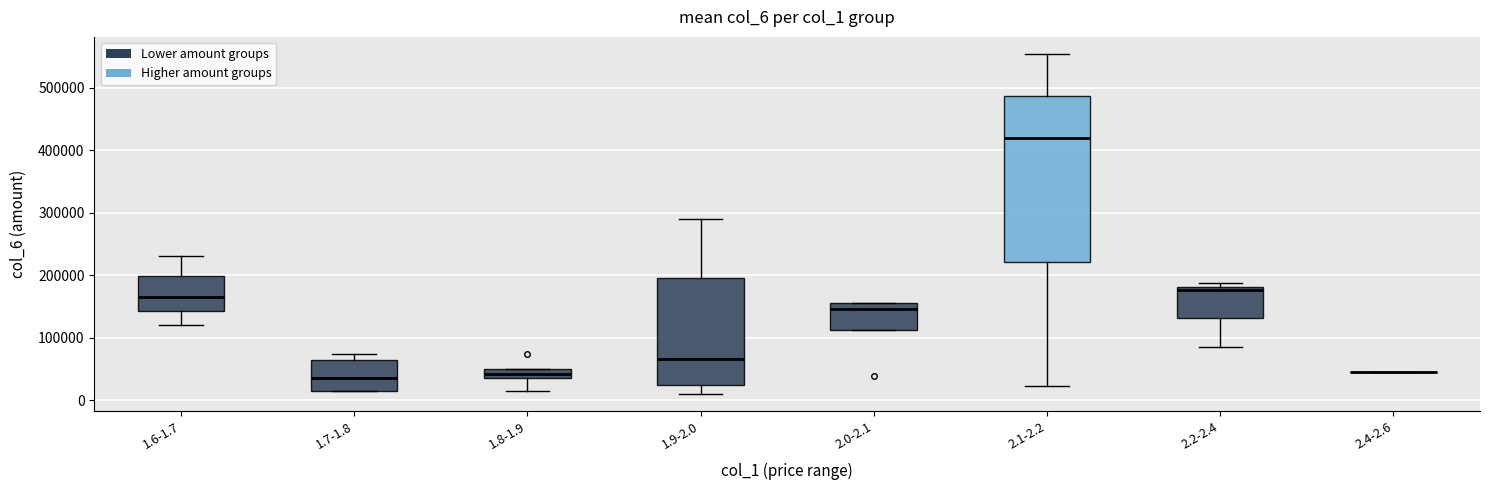

Which box is the tallest, from its lower edge to its upper edge?

2.1-2.2